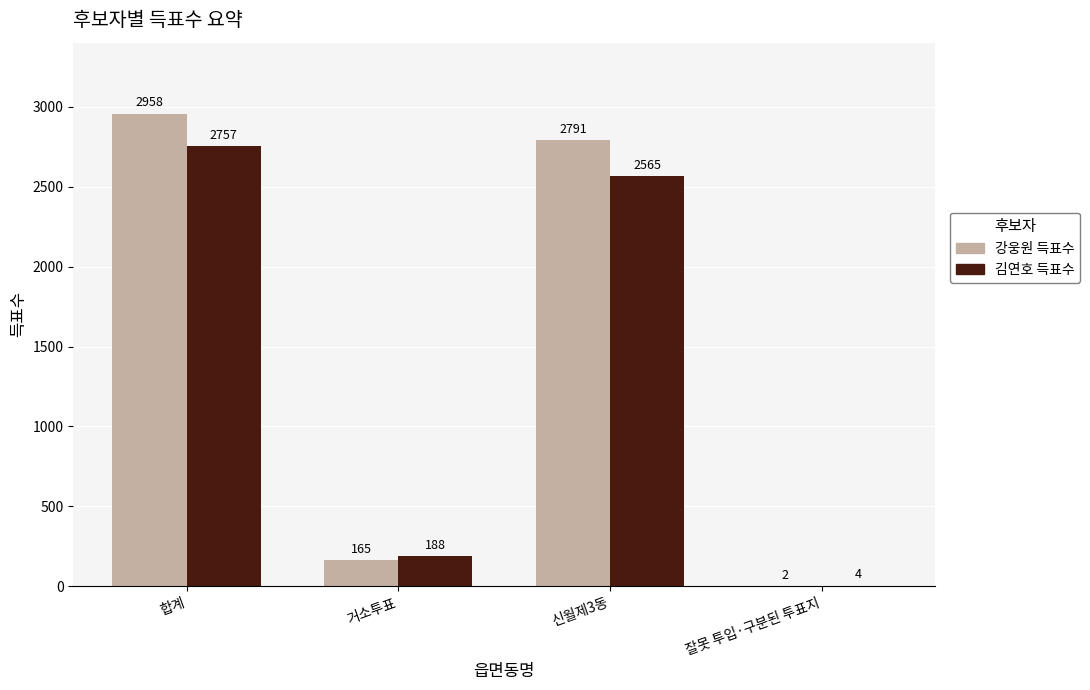

Which series has the widest spread of values?

강웅원 득표수